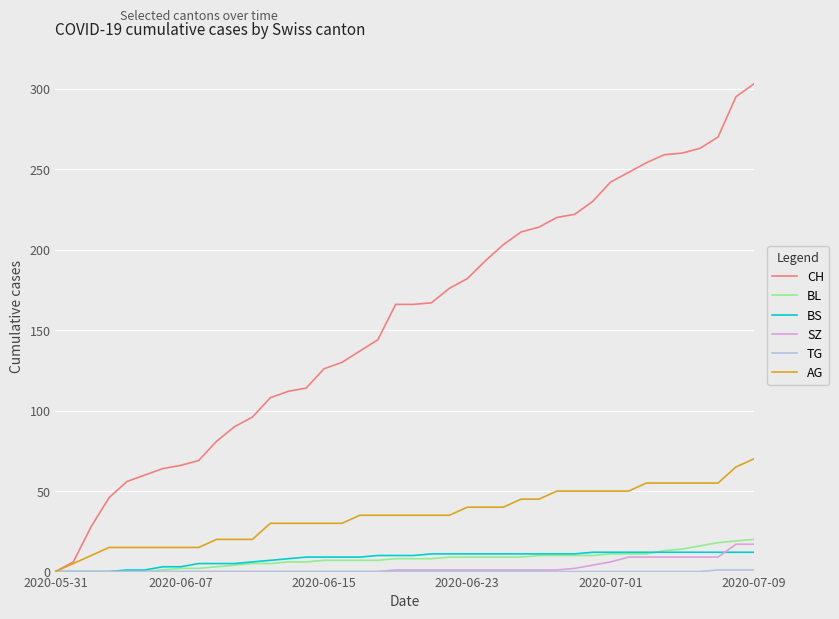

What is the maximum value shown in the chart?

303